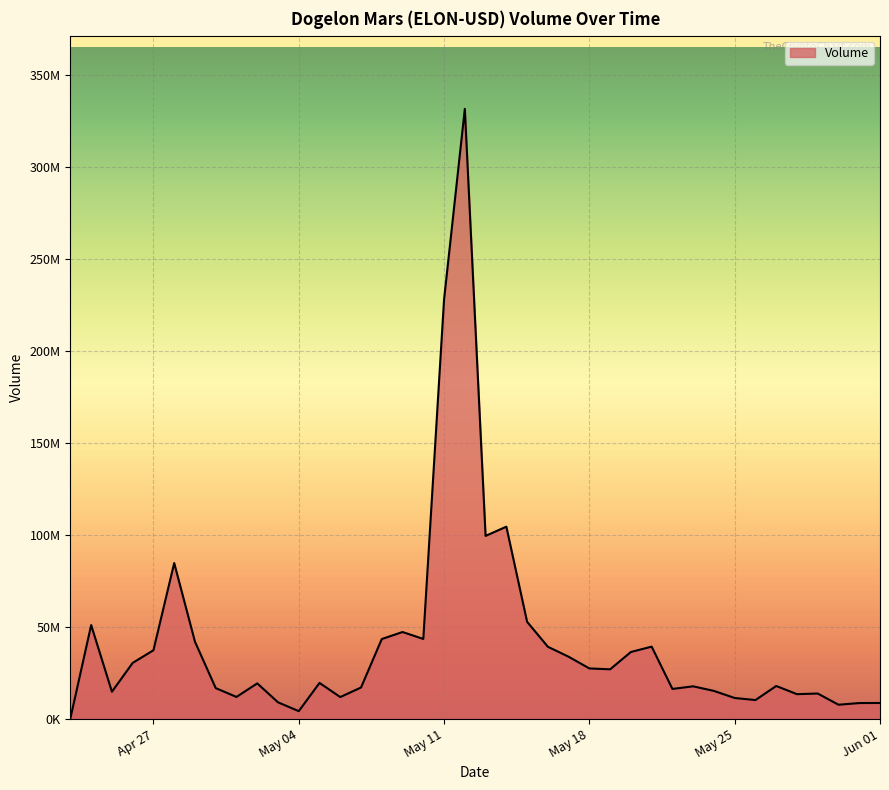

Does the chart display data point markers on the line(s)?

No